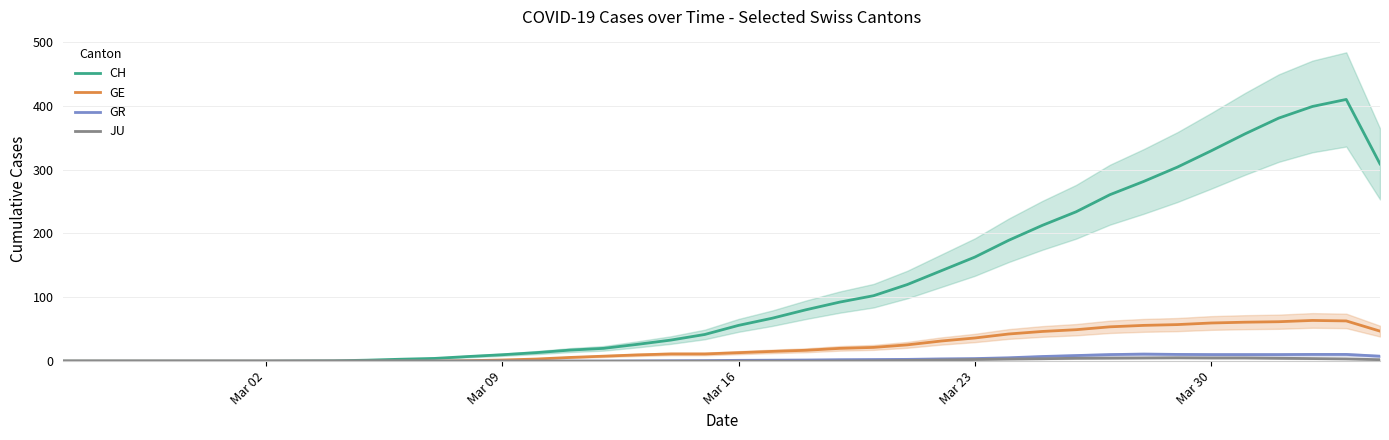

What are all the series names shown in the legend?

CH, GE, GR, JU